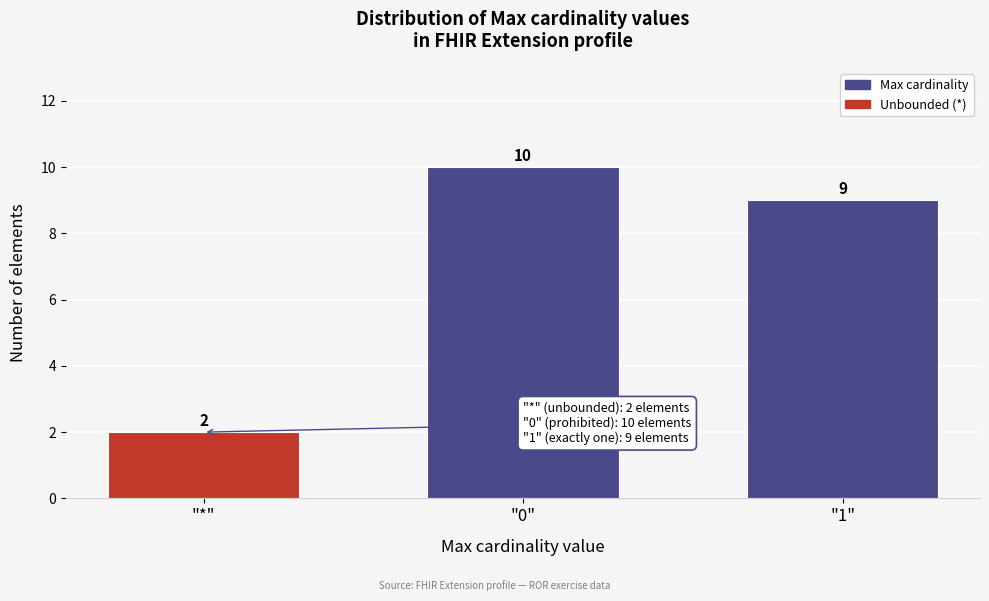

Reading left to right, transcribe all the data shown in this chart.

2	10	9